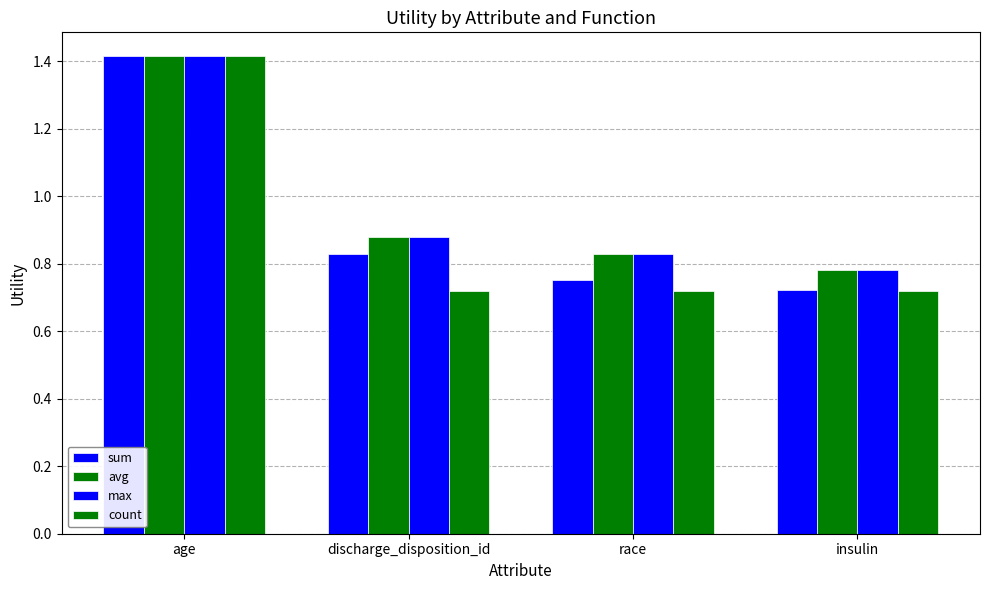

Which series has the largest total across all categories?

avg